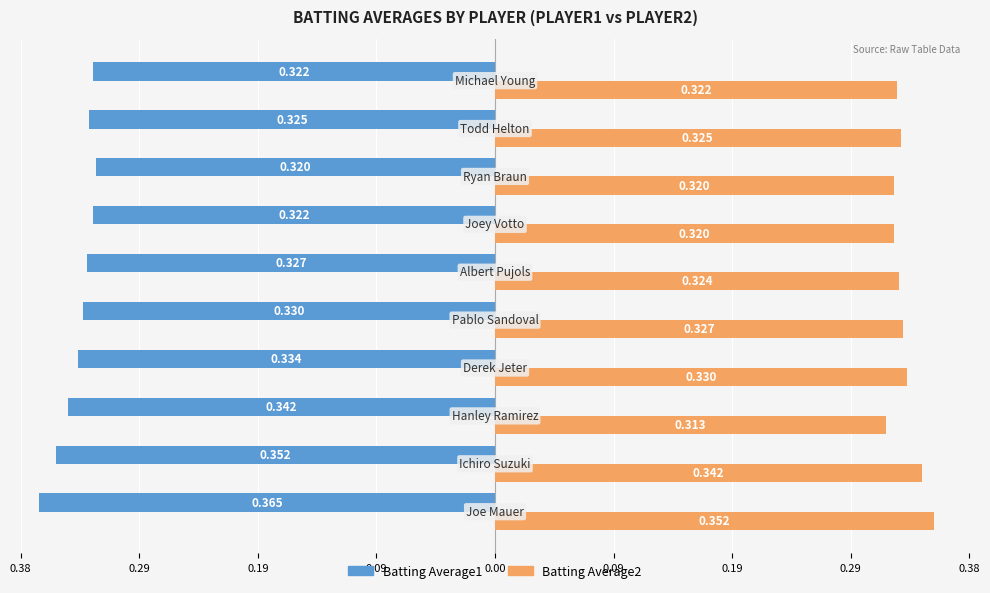

What are all the series names shown in the legend?

Batting Average1, Batting Average2